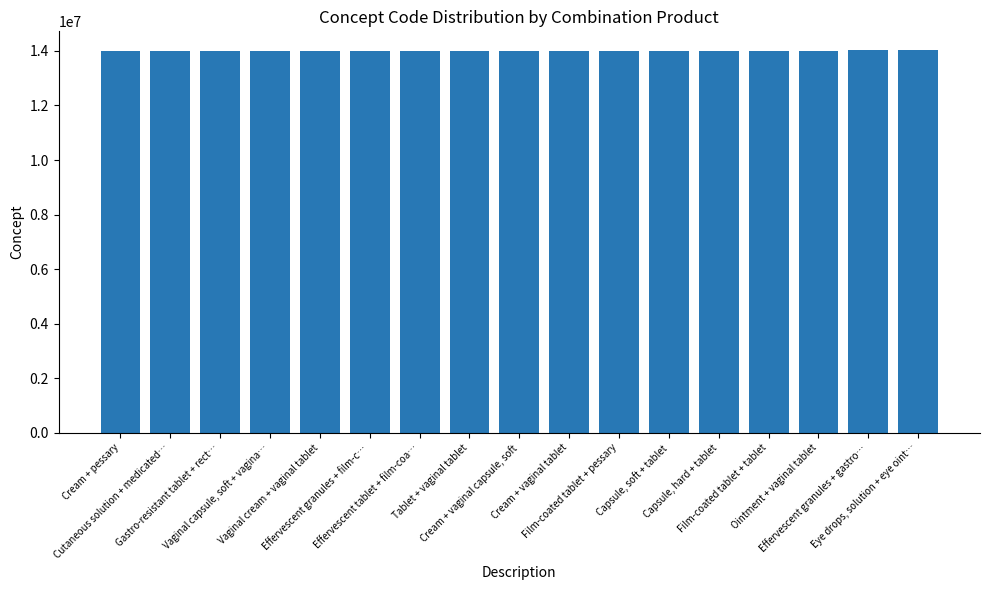

What position from the right is Cream + vaginal tablet?

8